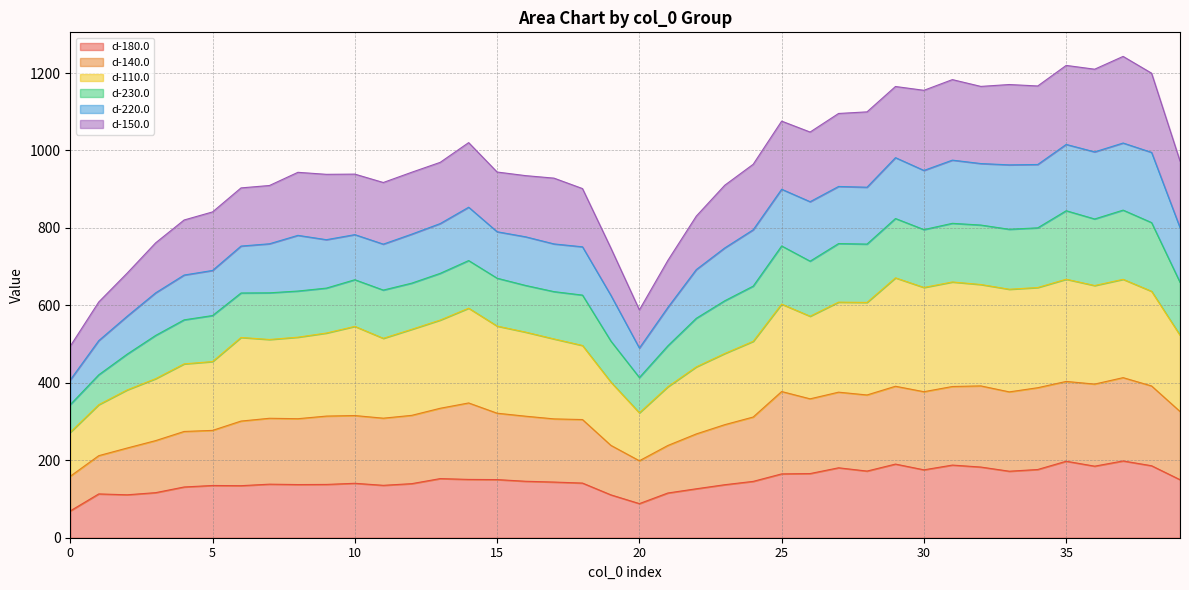

What are all the series names shown in the legend?

d-180.0, d-140.0, d-110.0, d-230.0, d-220.0, d-150.0